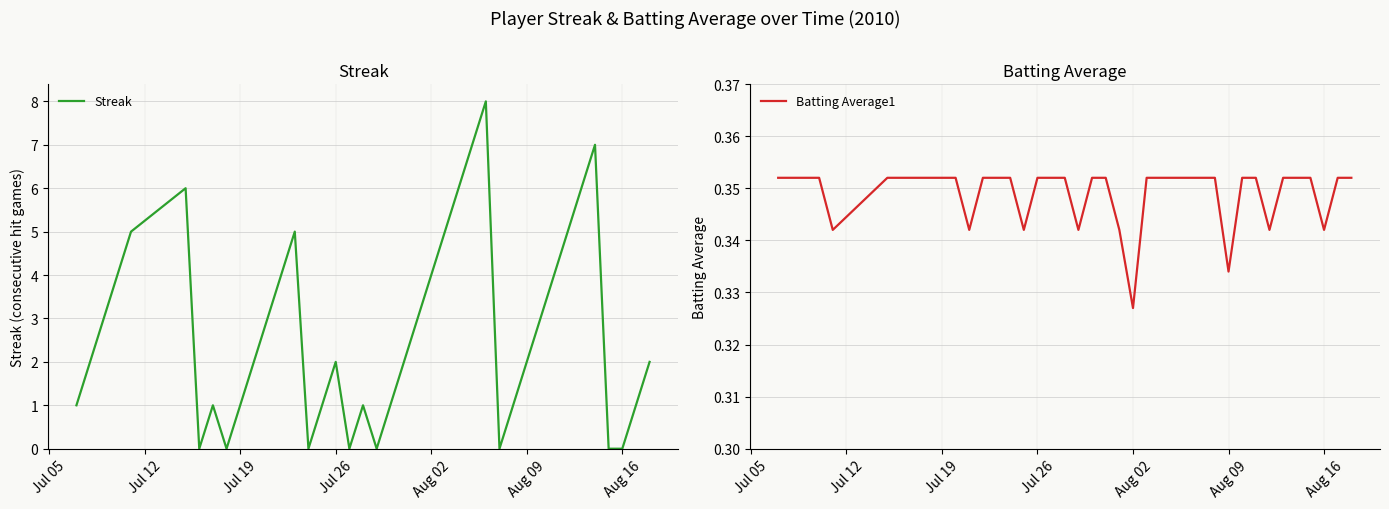

What are all the series names shown in the legend?

Streak, Batting Average1